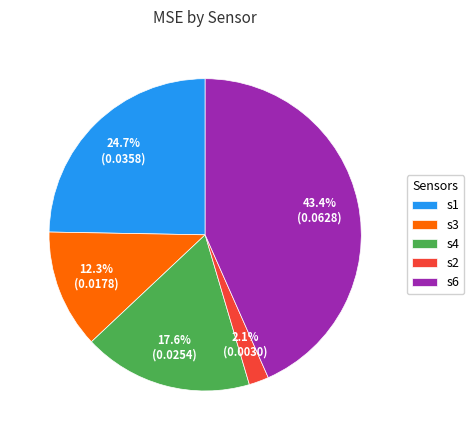

What portion of the pie excludes s6?

56.6%